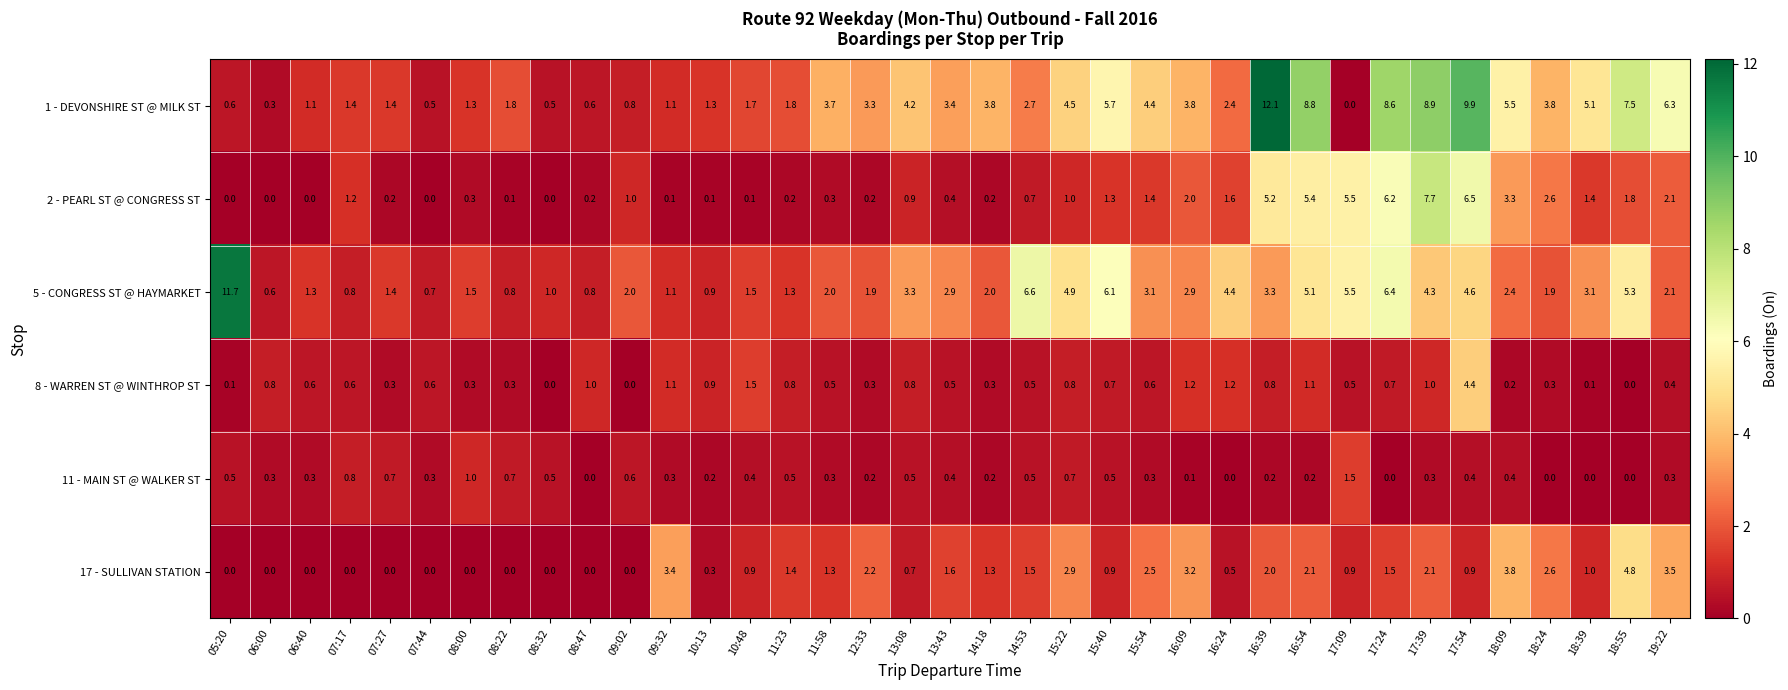

What is the approximate value of 5 - CONGRESS ST @ HAYMARKET at 12:33?

1.9